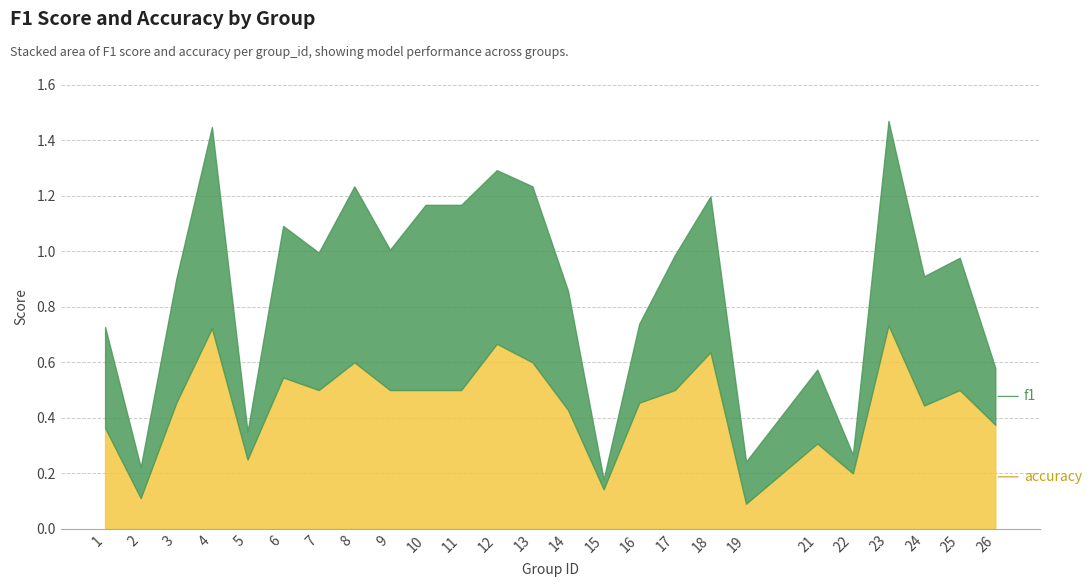

Is the value of f1 at 5 greater than the value of accuracy at 12?

No